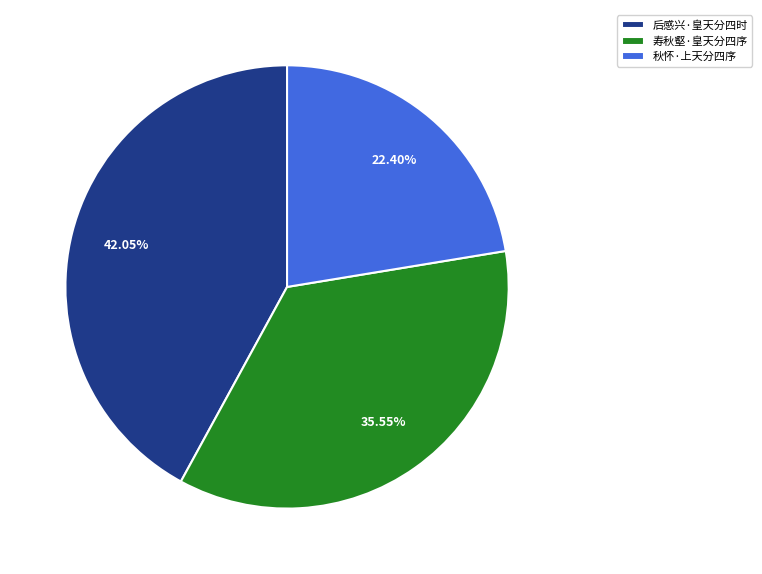

Rank the categories by value from highest to lowest.

后感兴·皇天分四时, 寿秋壑·皇天分四序, 秋怀·上天分四序